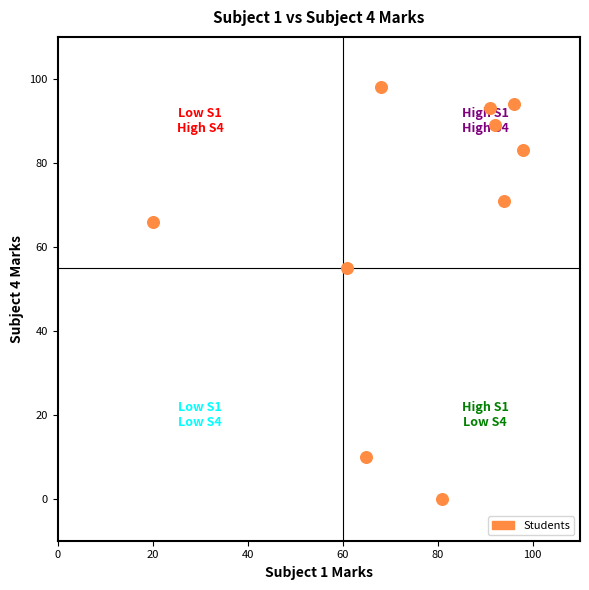

What Y value in the scatter plot is closest to 49?

55